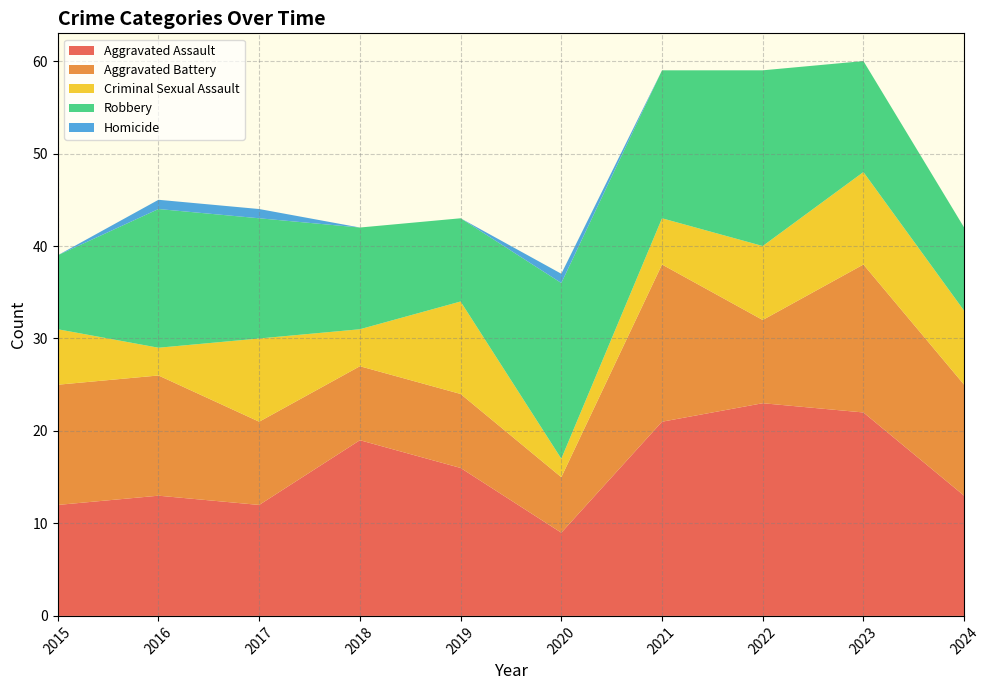

Reading right to left, transcribe all the data shown in this chart.

Aggravated Assault: 13	22	23	21	9	16	19	12	13	12
Aggravated Battery: 12	16	9	17	6	8	8	9	13	13
Criminal Sexual Assault: 8	10	8	5	2	10	4	9	3	6
Robbery: 9	12	19	16	19	9	11	13	15	8
Homicide: 0	0	0	0	1	0	0	1	1	0